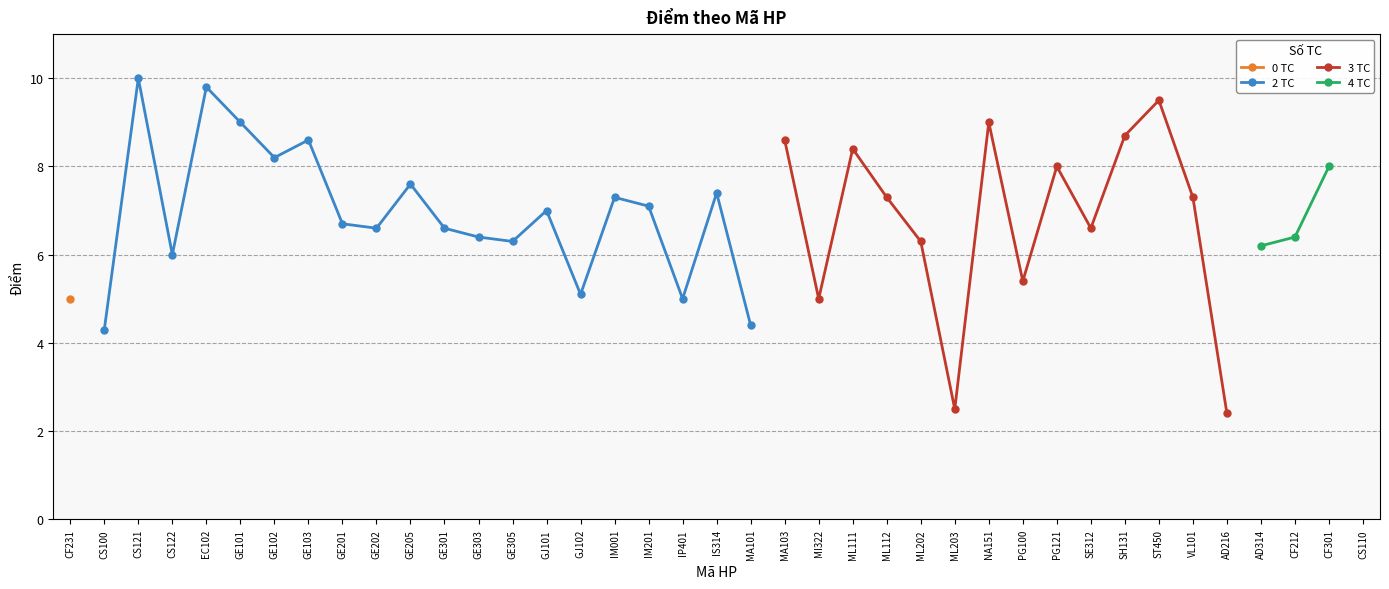

What is the label of the 24th point from the right?

GJ102